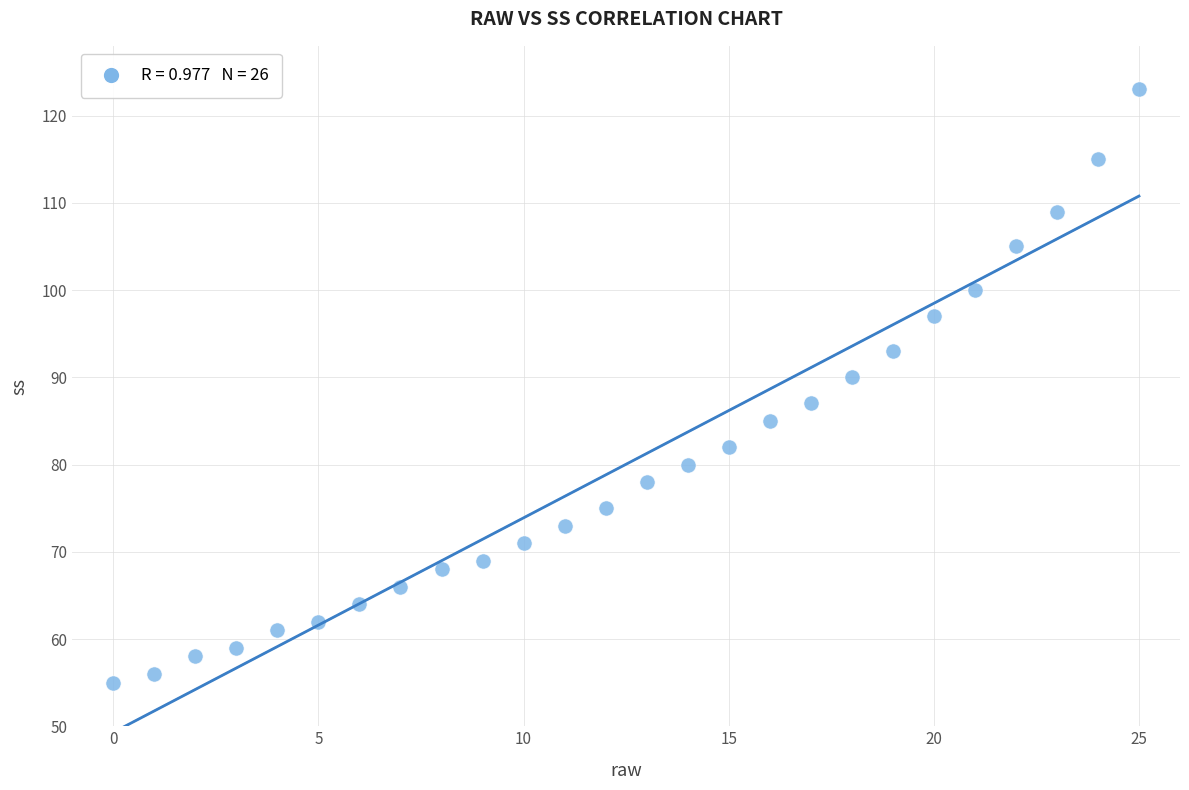

What Y value in the scatter plot is closest to 89?

90